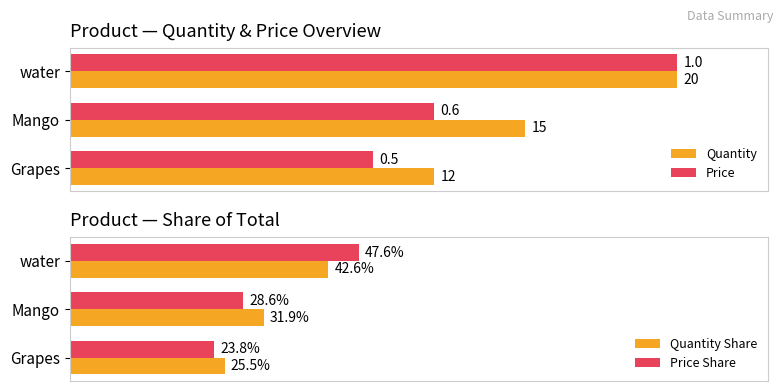

Which category has the lowest value in the Price series?

Grapes